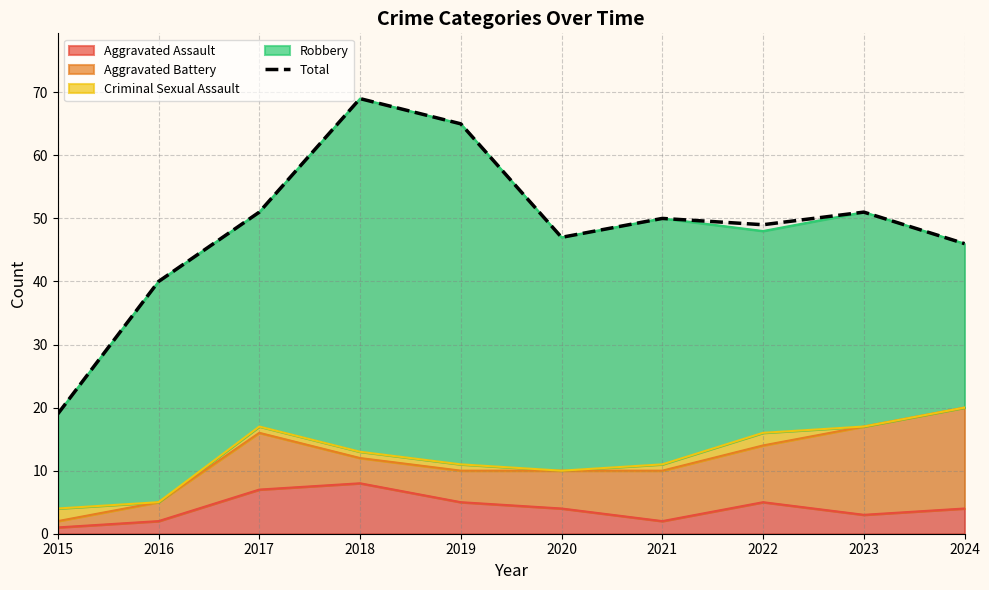

Is it true that the value at 2024 is 46?

True